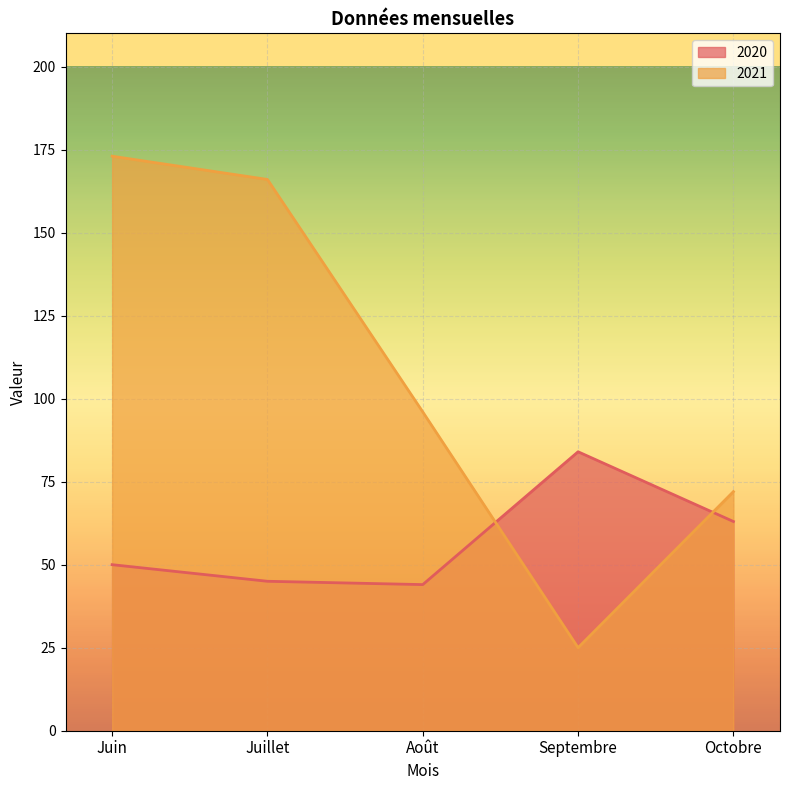

At which category is the sum across all series the highest?

Juin